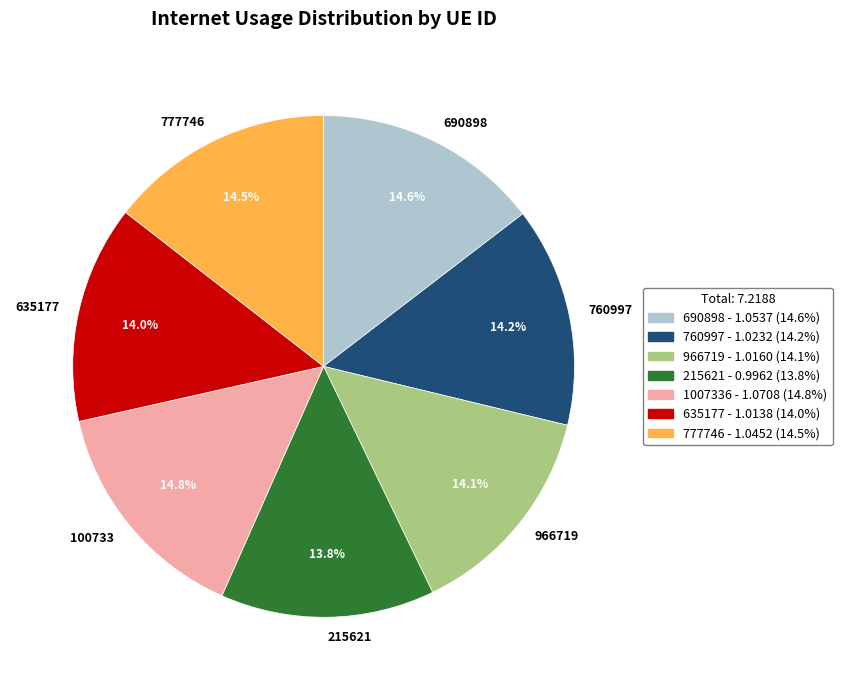

What is the ratio of the value at 100733 to the value at 760997?

1.0